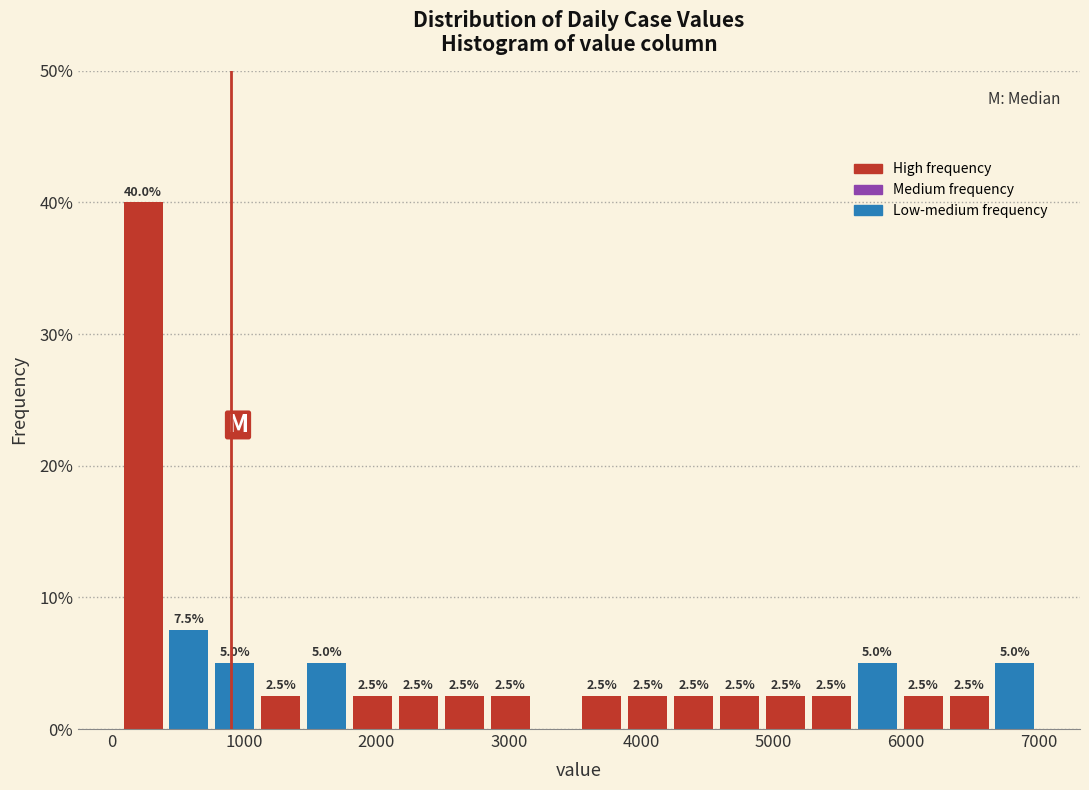

Read against the x-axis, roughly where is the centre of the tallest bar?

200